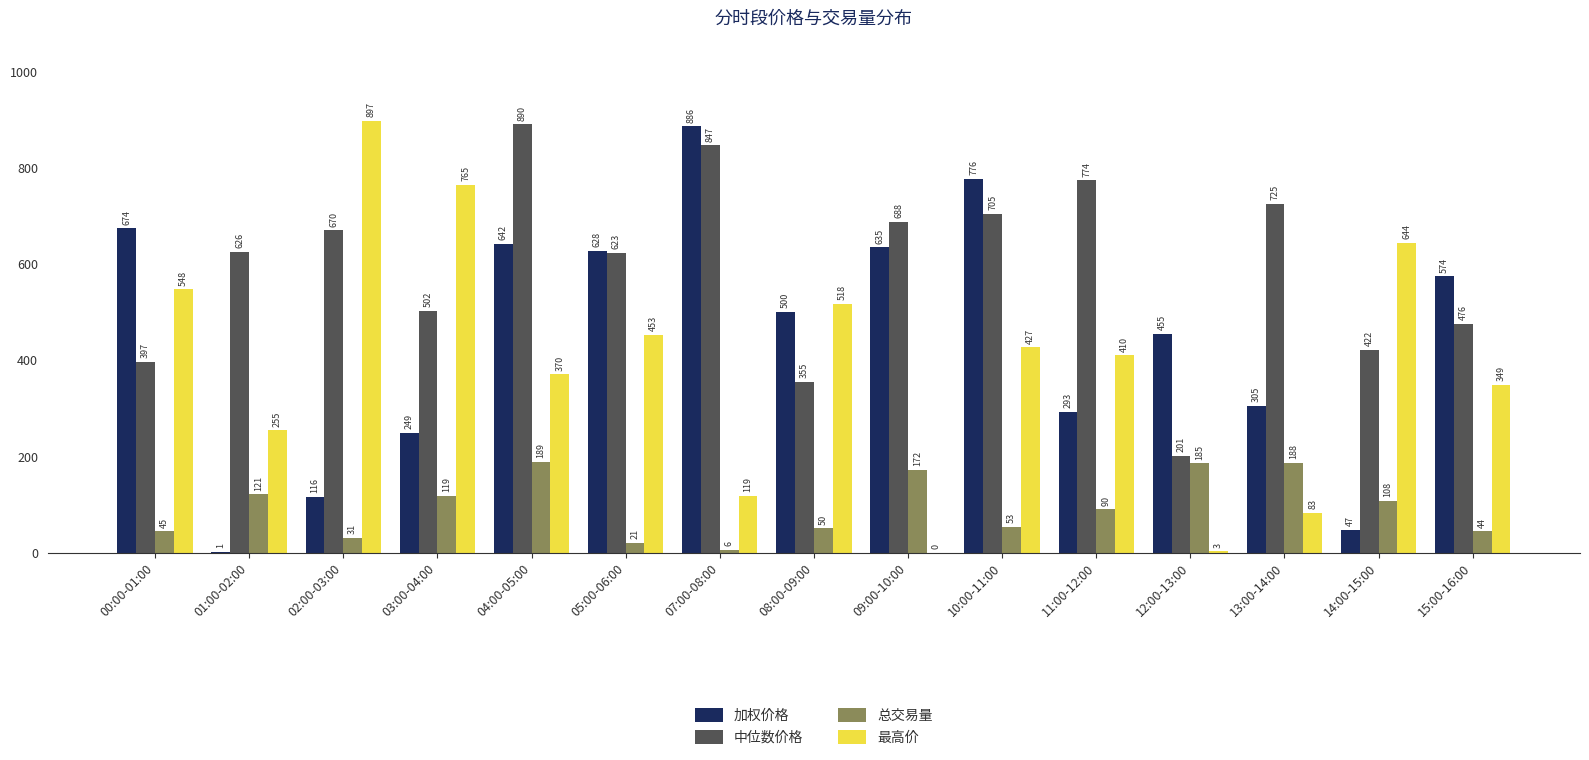

True or false: 中位数价格 has a value of 1202.7 at 02:00-03:00.

False